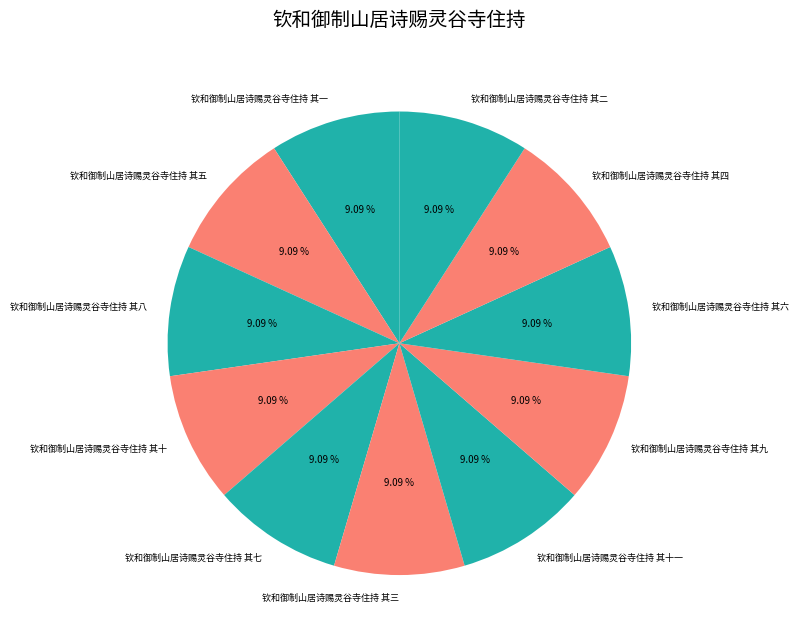

To the nearest percent, what is the average slice percentage?

9%